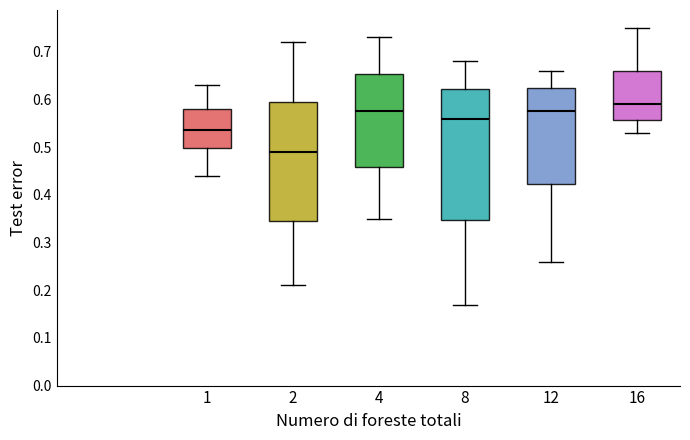

Reading left to right, read every box against the y-axis: the position of its median line, the range the box covers, and the ends of its whiskers. The values are not printed on the chart, so give them approximately, as read against the axis.

1: median 0.54, box 0.50 to 0.58, whiskers 0.44 to 0.63
2: median 0.49, box 0.35 to 0.60, whiskers 0.21 to 0.72
4: median 0.58, box 0.46 to 0.65, whiskers 0.35 to 0.73
8: median 0.56, box 0.35 to 0.62, whiskers 0.17 to 0.68
12: median 0.58, box 0.42 to 0.63, whiskers 0.26 to 0.66
16: median 0.59, box 0.56 to 0.66, whiskers 0.53 to 0.75